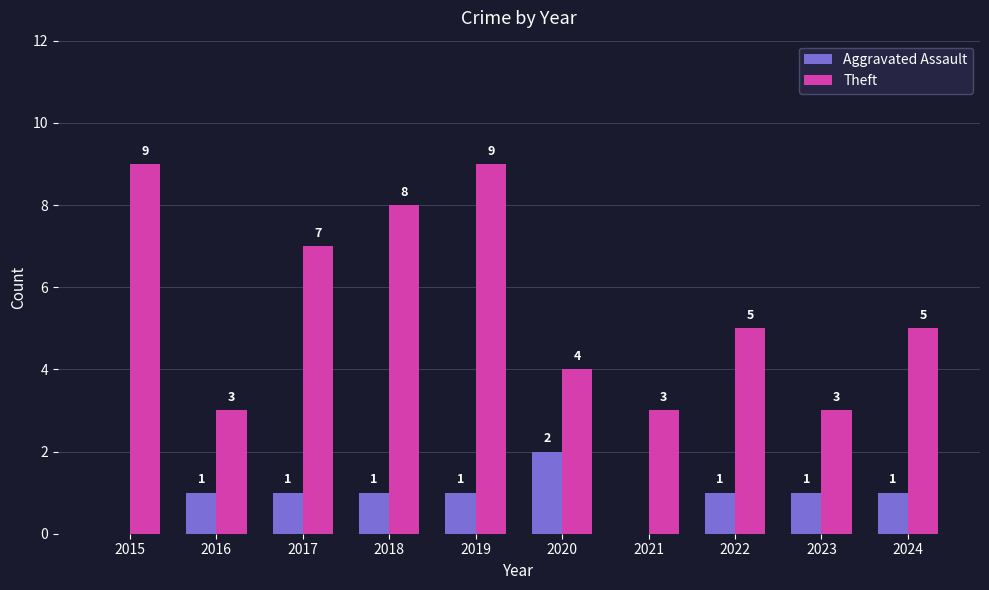

The value of Theft at 2020 is 4. True or false?

True